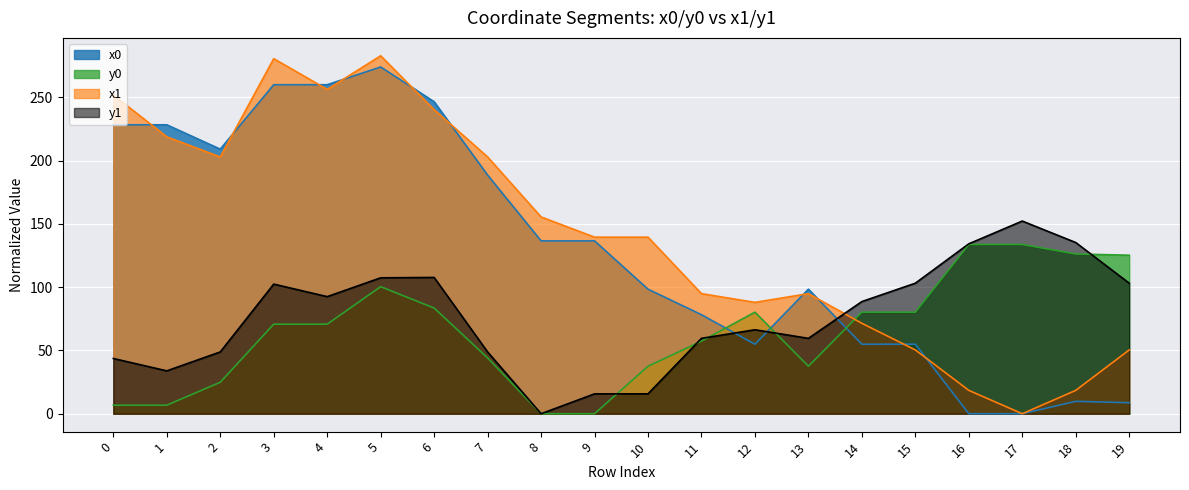

How many interior local valleys does the y1 series have?

4